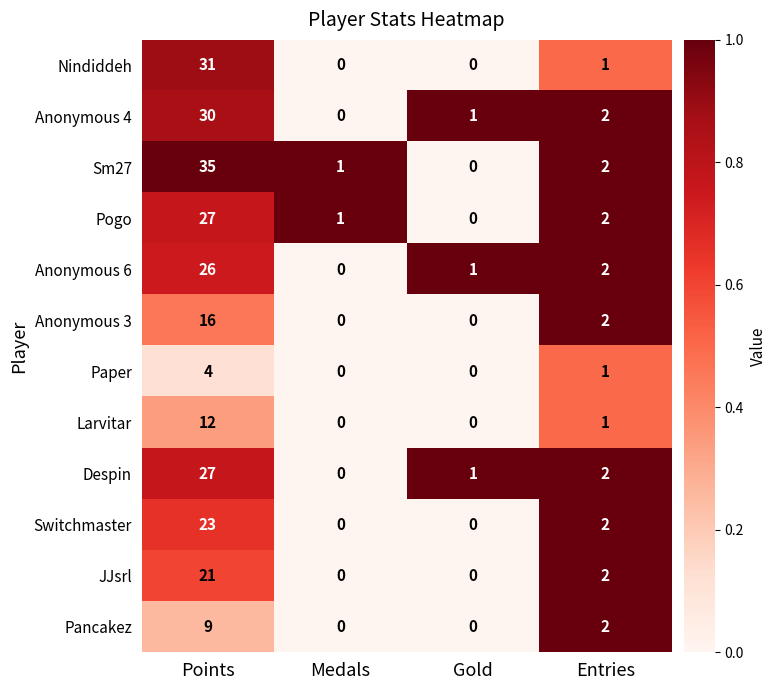

At which category is the sum across all series the highest?

Points